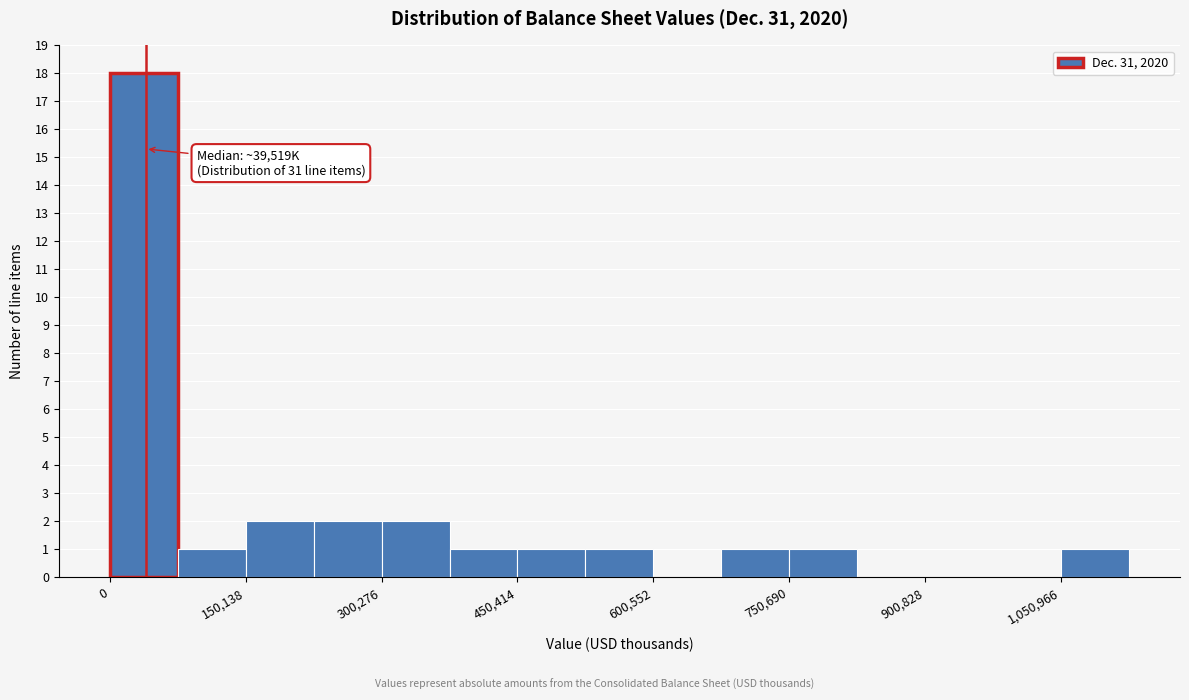

Around what value on the x-axis is the tallest bar? Give the approximate position of its centre, as read against the axis.

40000